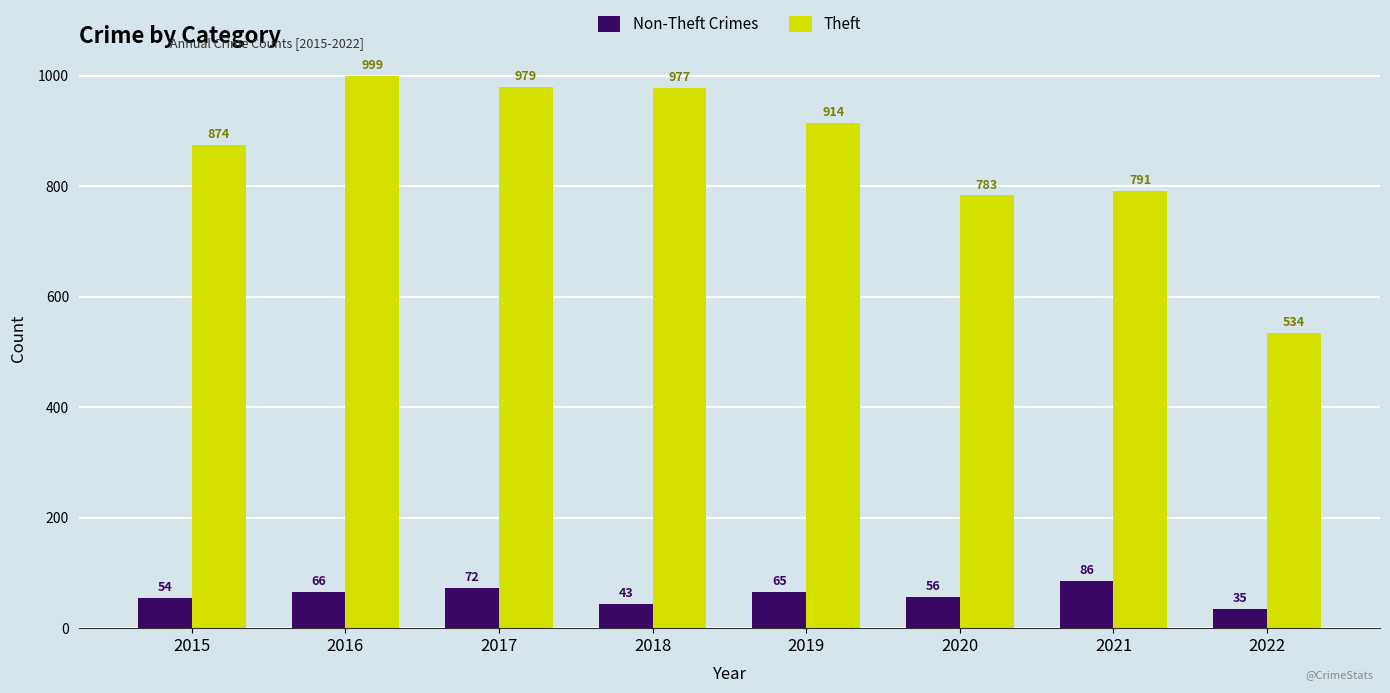

Rank the series at 2017 from lowest to highest value.

Non-Theft Crimes, Theft